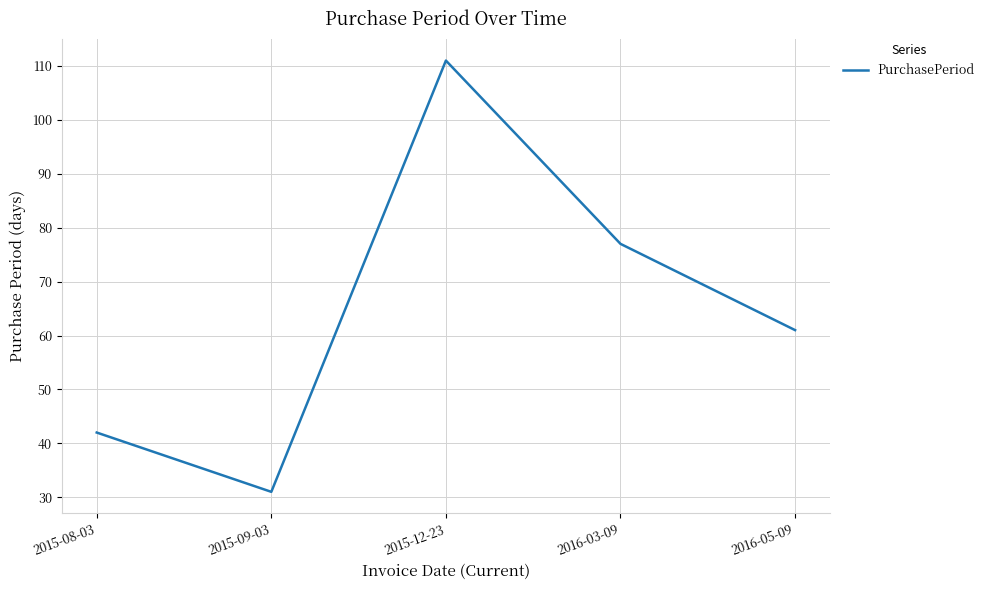

How many series are shown in this chart?

1